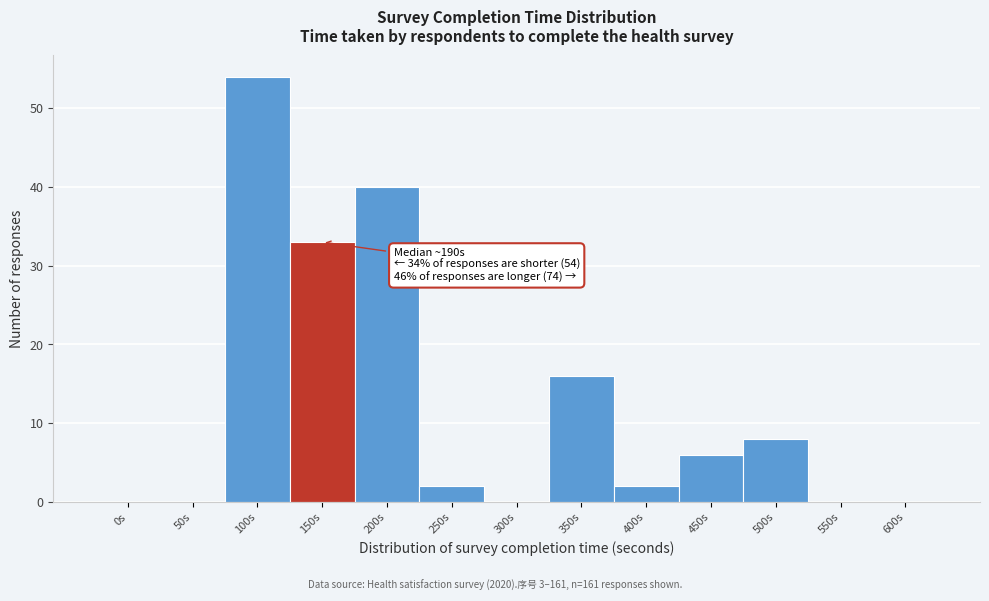

Is it true that the value at 350s is 25?

False